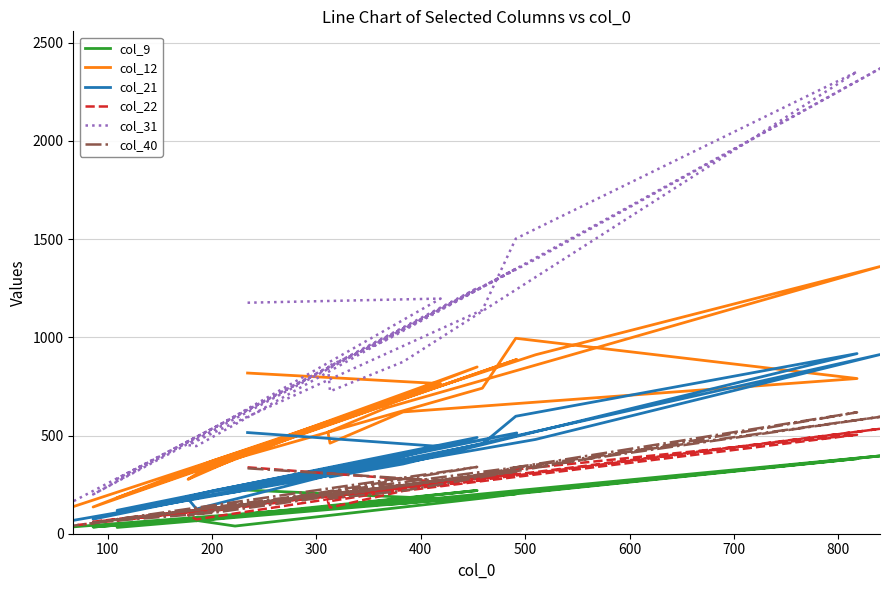

True or false: col_12 and col_40 intersect in this chart.

False